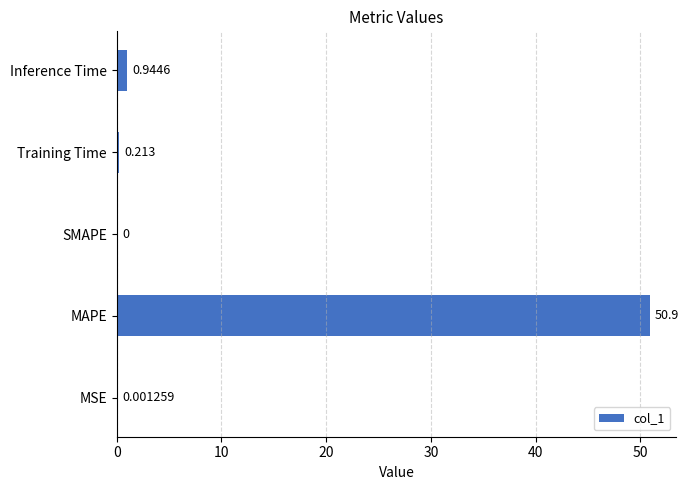

How many values exceed 0?

4